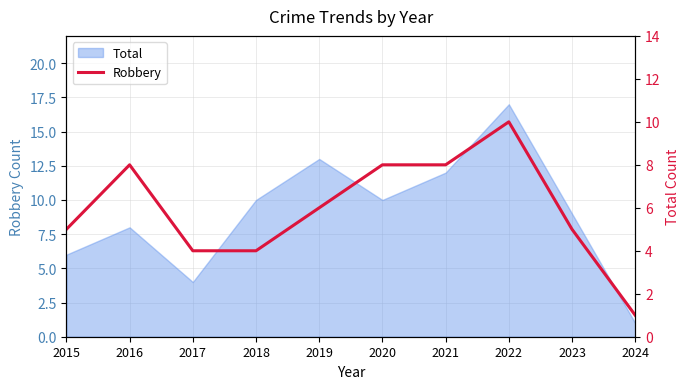

Between 2023 and 2021, which is larger?

2021